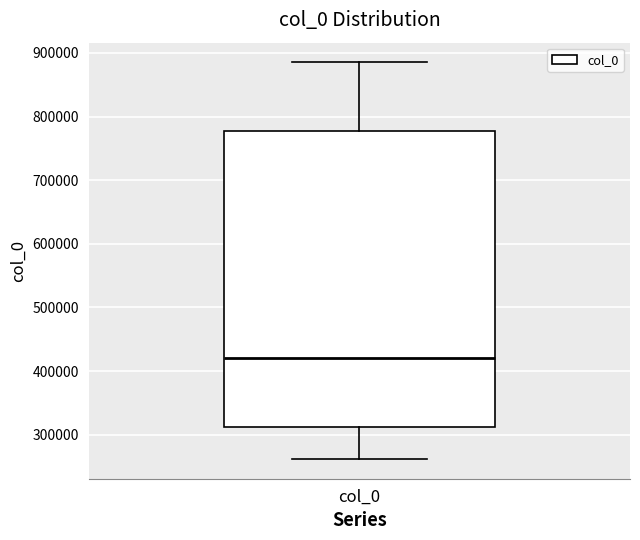

Read this box plot against the y-axis: the position of the median line, the range covered by the box, and the ends of both whiskers. The values are not printed on the chart, so give them approximately, as read against the axis.

median 420000, box 310000 to 780000, whiskers 260000 to 880000